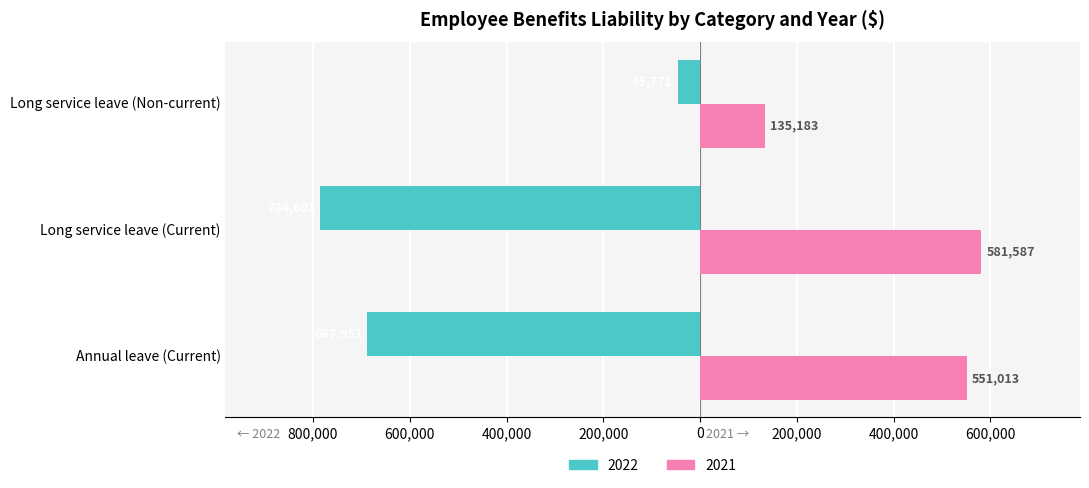

Which has a higher value, Long service leave (Non-current) or Long service leave (Current)?

Long service leave (Non-current)